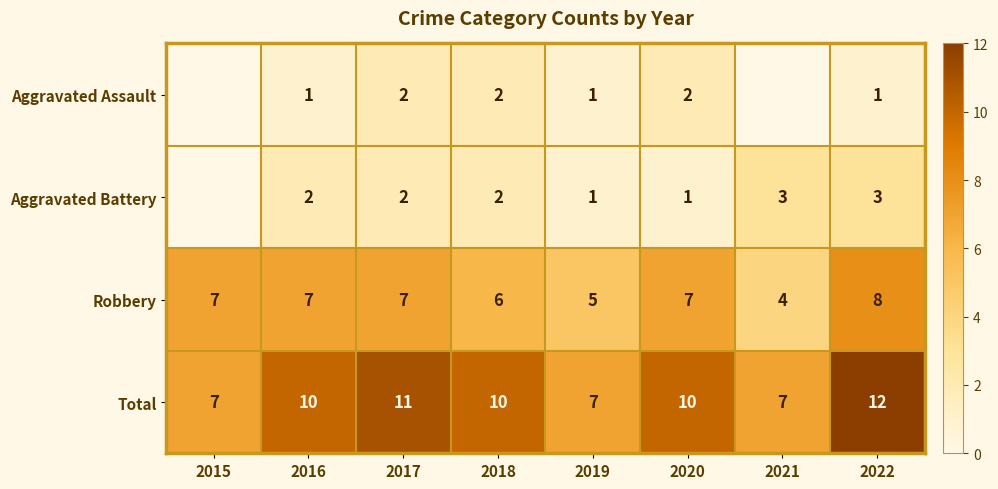

What is the spread (max minus min) of values at 2022?

11